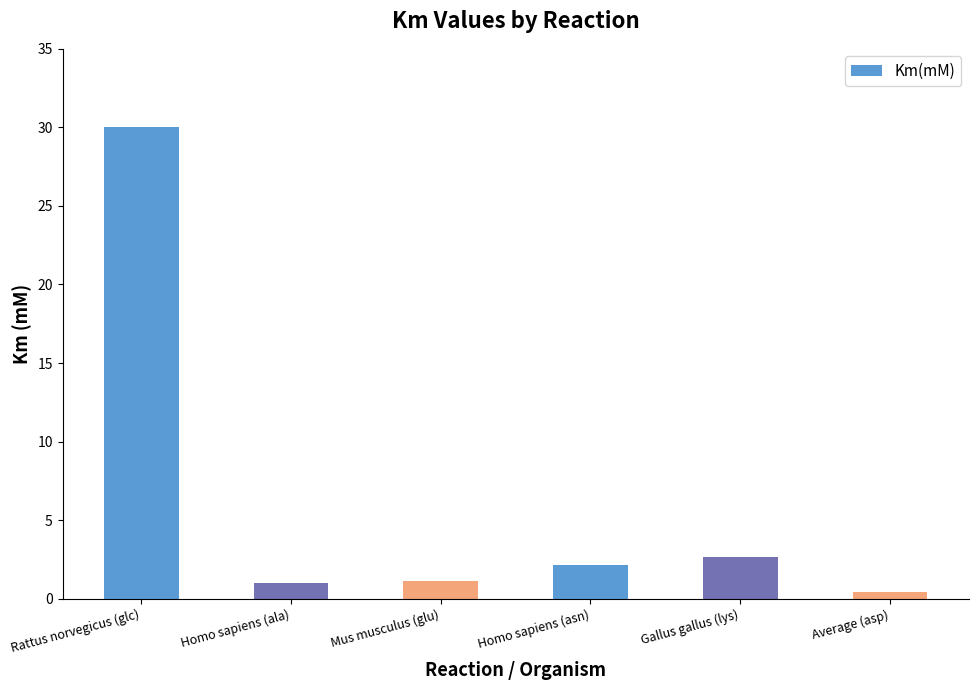

The chart shows a value of 2.1 at Homo sapiens (asn). True or false?

True